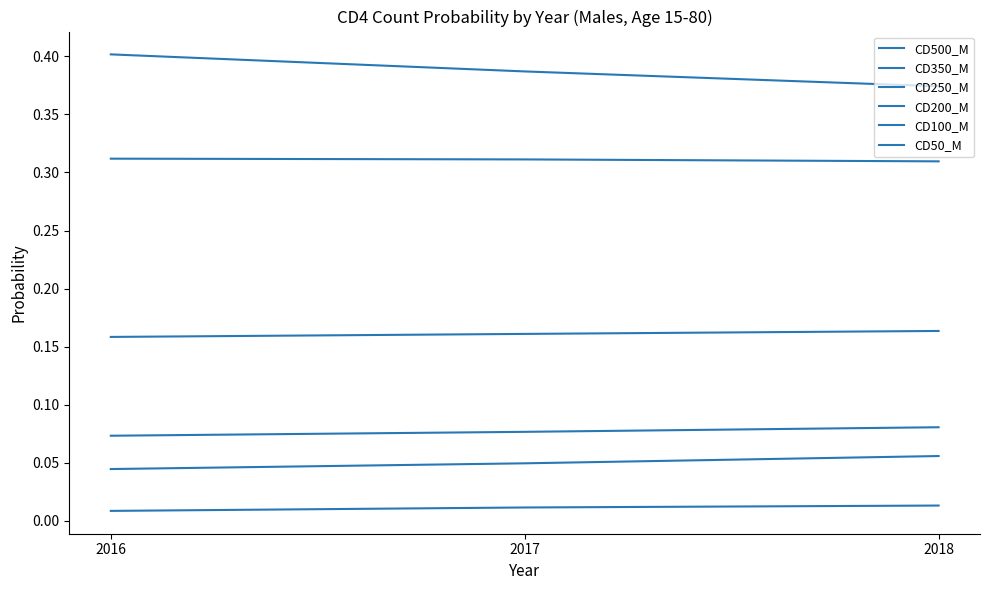

The value of CD50_M at 2016 is 0.0. True or false?

False